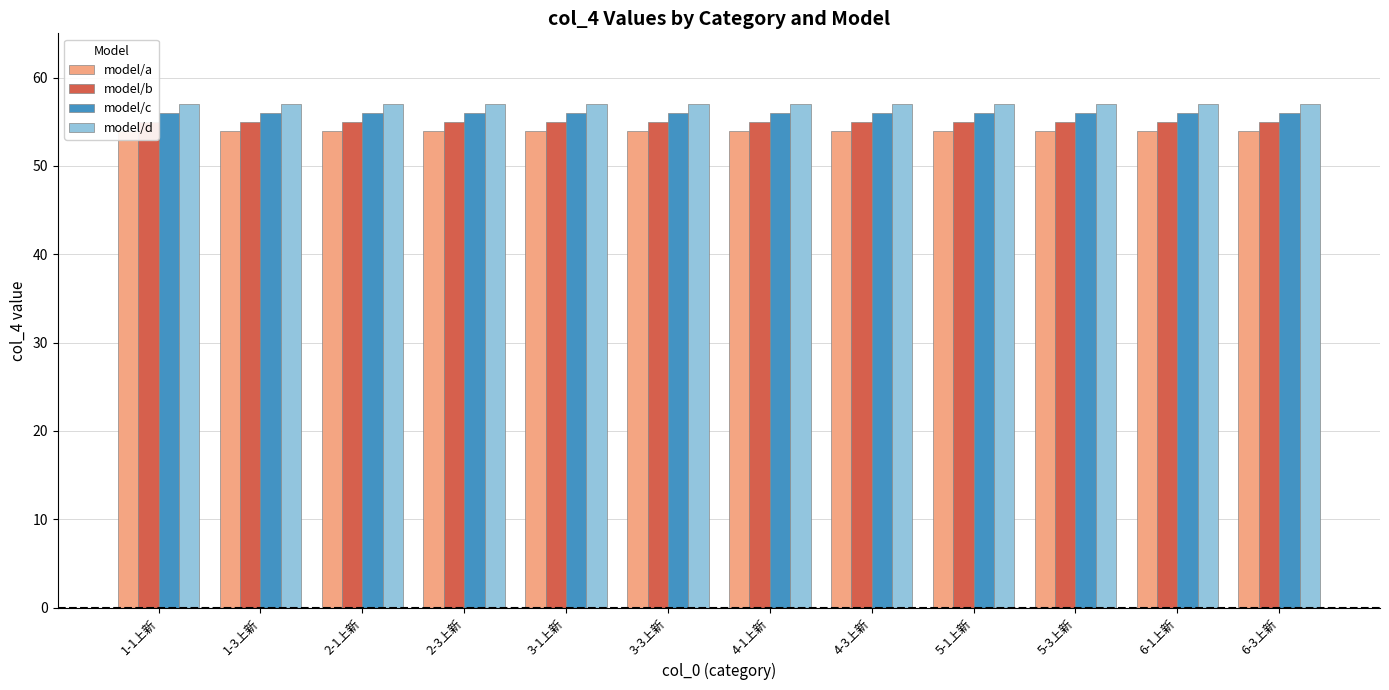

Reading left to right, transcribe all the data shown in this chart.

model/a: 54	54	54	54	54	54	54	54	54	54	54	54
model/b: 55	55	55	55	55	55	55	55	55	55	55	55
model/c: 56	56	56	56	56	56	56	56	56	56	56	56
model/d: 57	57	57	57	57	57	57	57	57	57	57	57